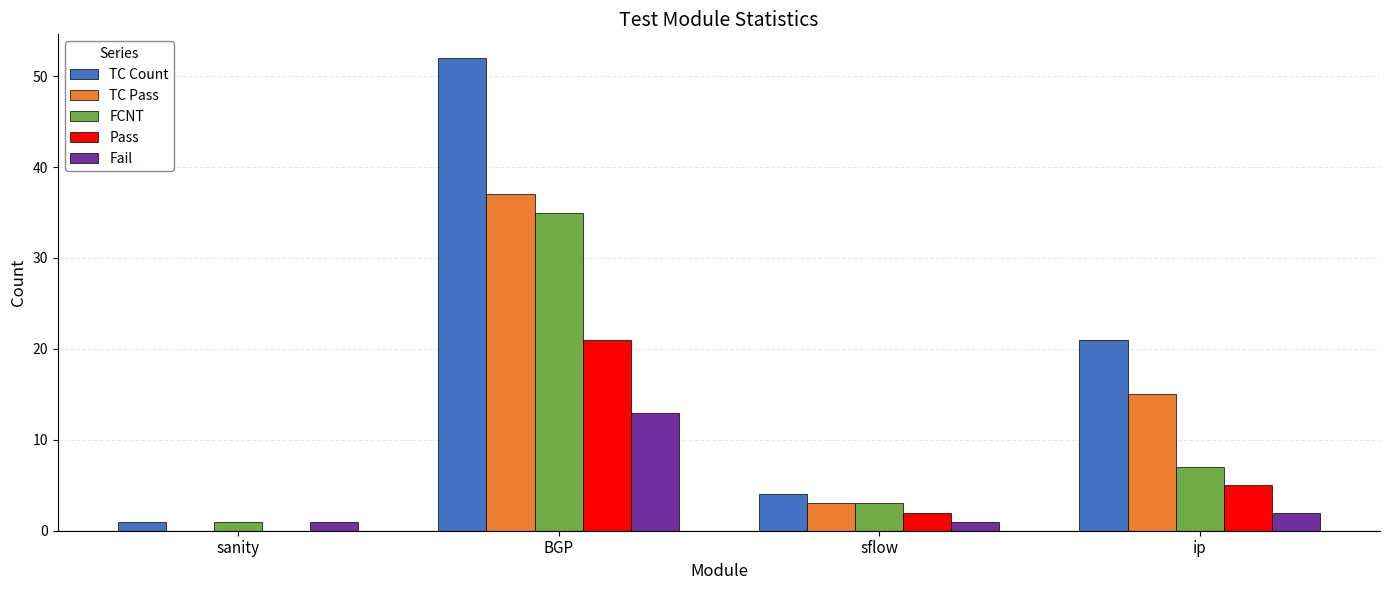

Reading left to right, extract all data points from this chart.

TC Count: sanity=1	BGP=52	sflow=4	ip=21
TC Pass: sanity=0	BGP=37	sflow=3	ip=15
FCNT: sanity=1	BGP=35	sflow=3	ip=7
Pass: sanity=0	BGP=21	sflow=2	ip=5
Fail: sanity=1	BGP=13	sflow=1	ip=2